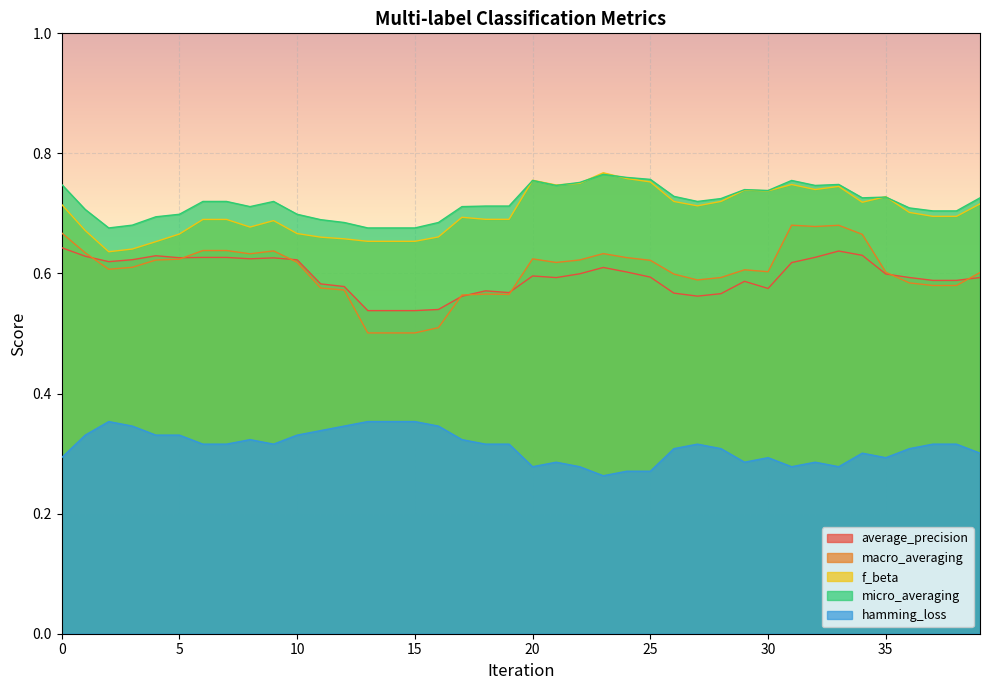

List the series in order of their peak value, lowest first.

hamming_loss, average_precision, macro_averaging, micro_averaging, f_beta